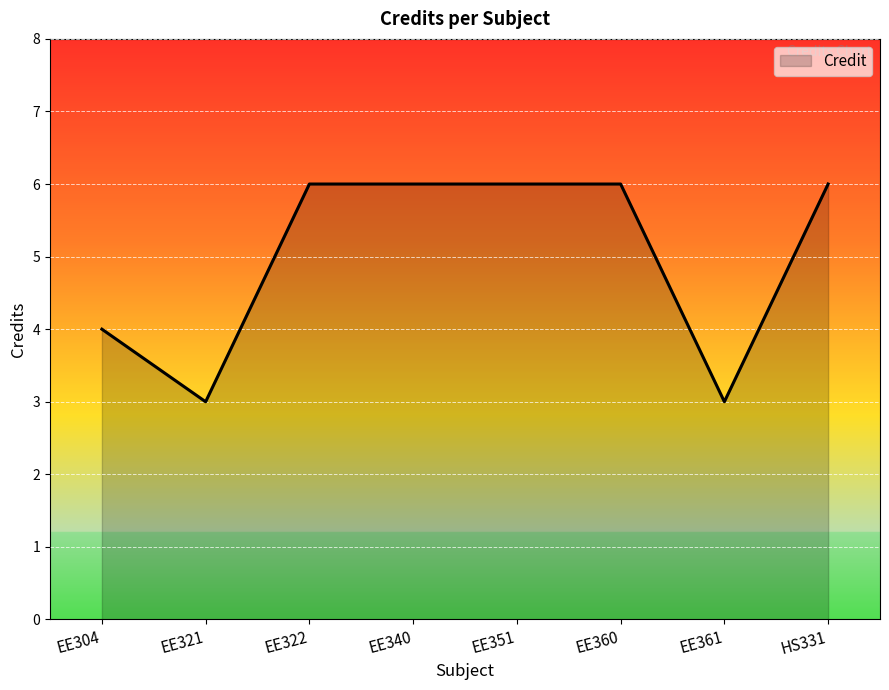

The value at EE360 is 6. True or false?

True